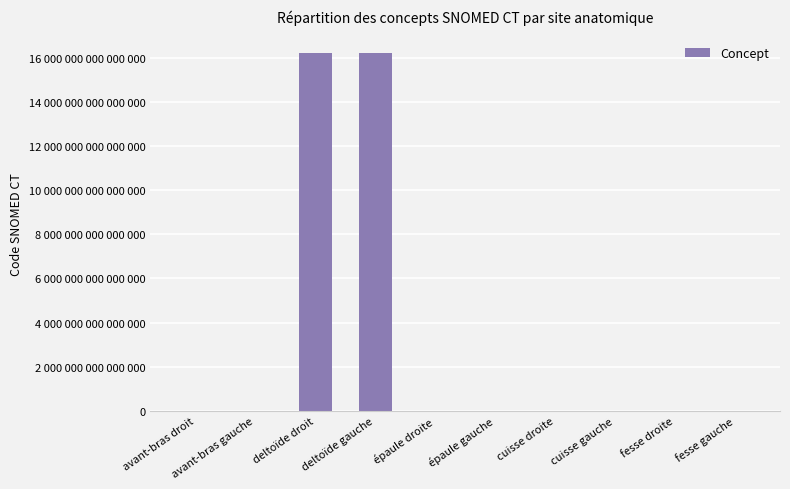

List the labels in order of value, largest first.

deltoïde gauche, deltoïde droit, fesse droite, fesse gauche, épaule gauche, épaule droite, avant-bras gauche, avant-bras droit, cuisse gauche, cuisse droite